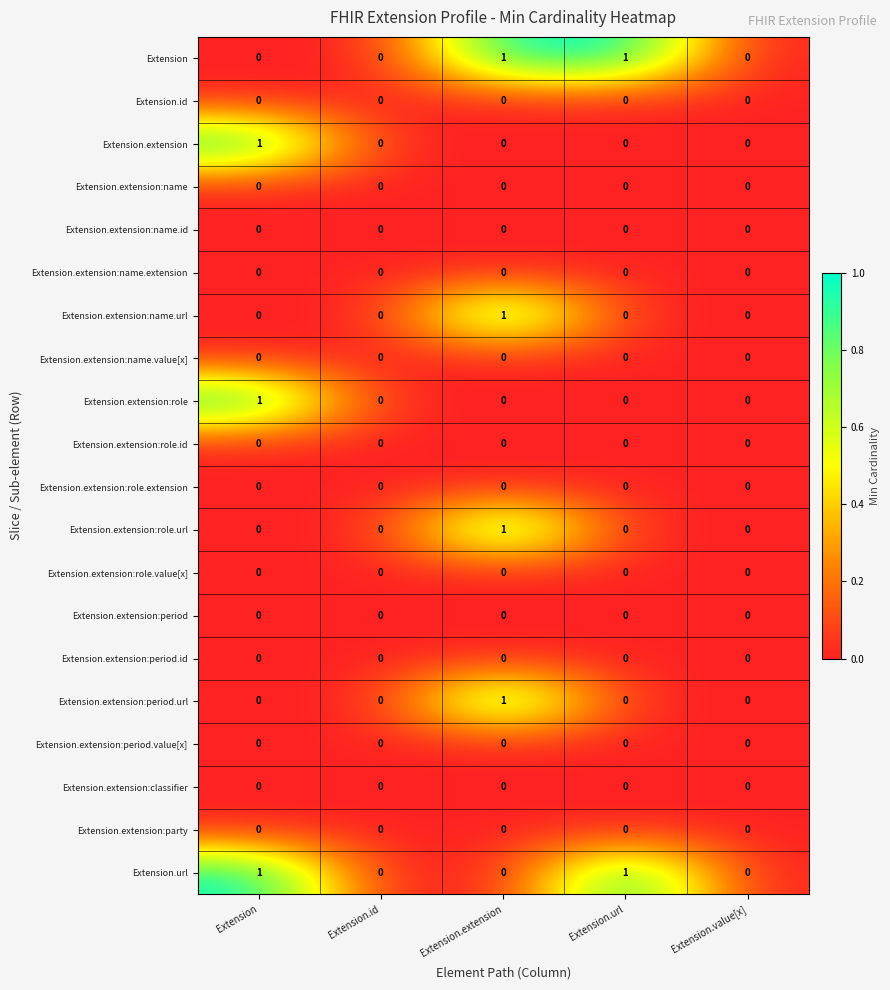

Count the number of categories in the chart.

5